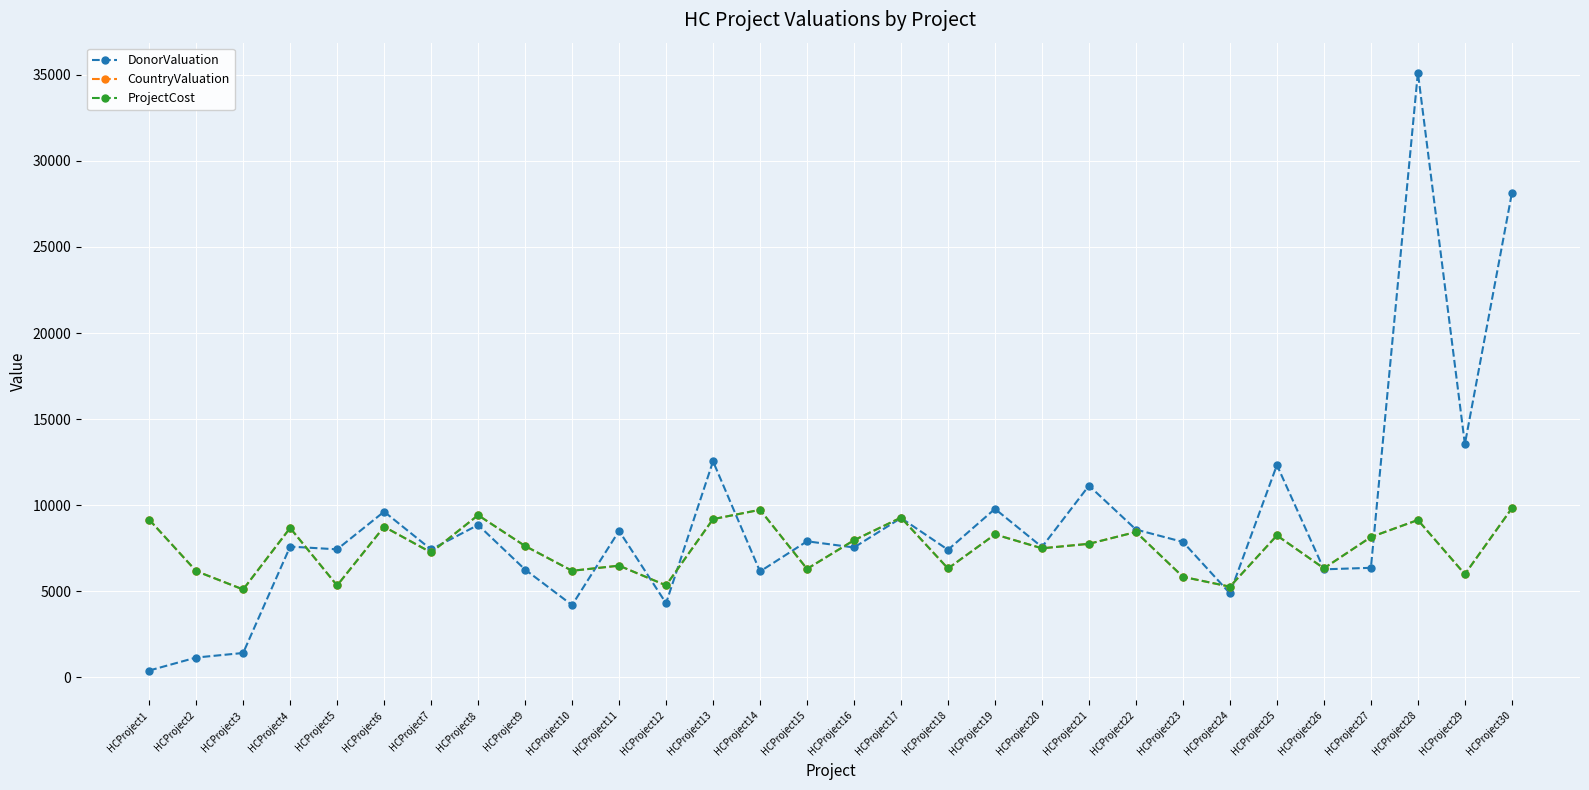

Does the chart have visible grid lines?

Yes